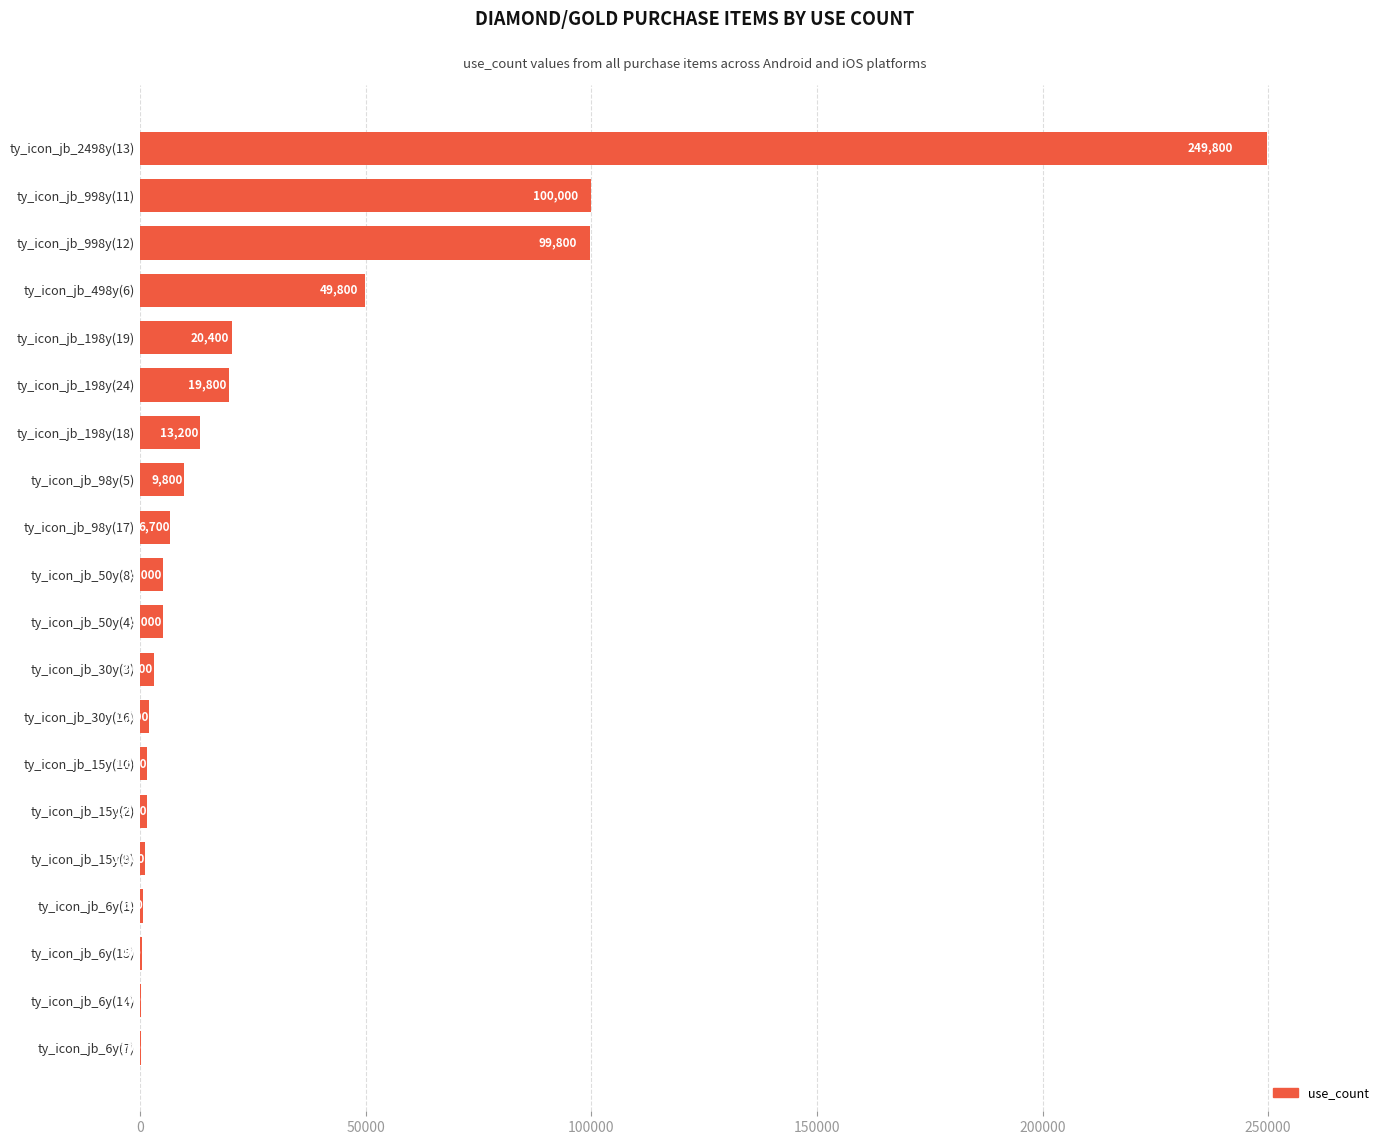

Where is the data nearest to the value 124950?

ty_icon_jb_998y(11)